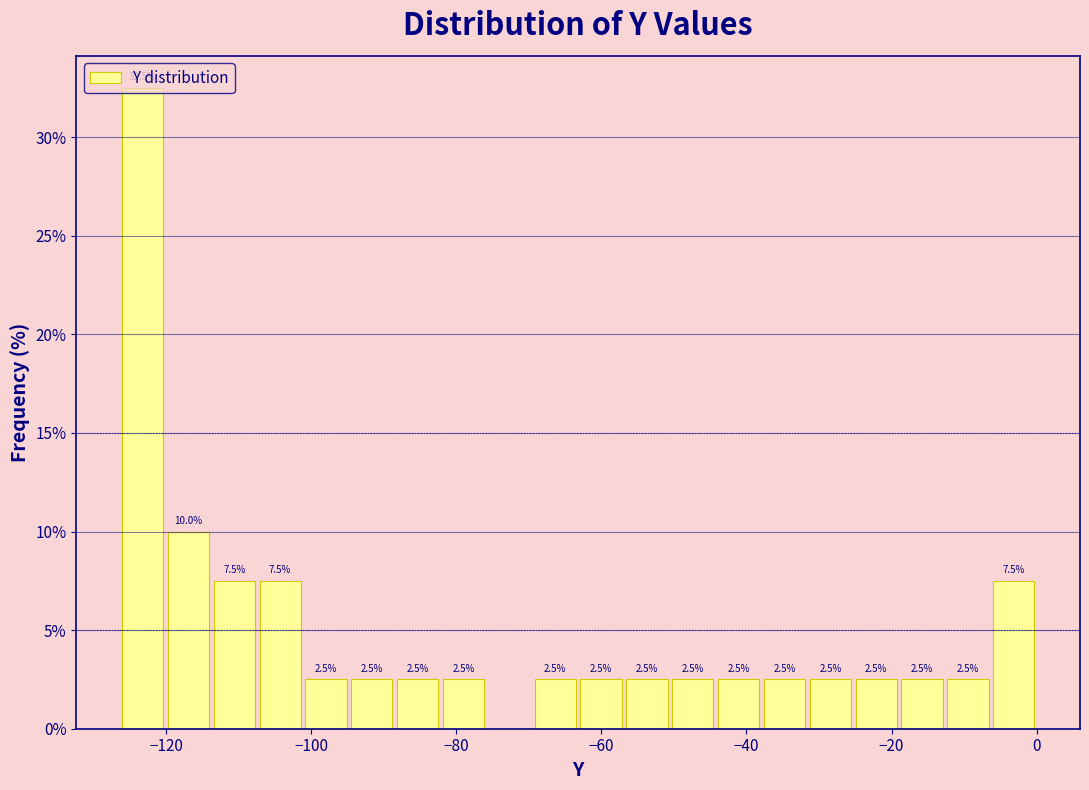

Around what value on the x-axis is the tallest bar? Give the approximate position of its centre, as read against the axis.

-124